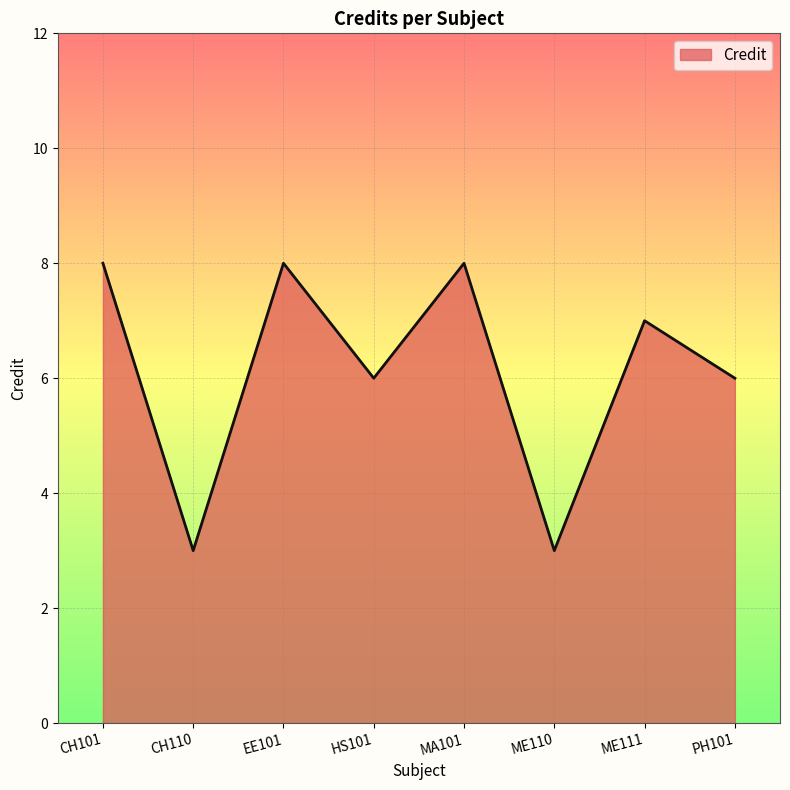

Is it true that the value at CH101 is 11?

False